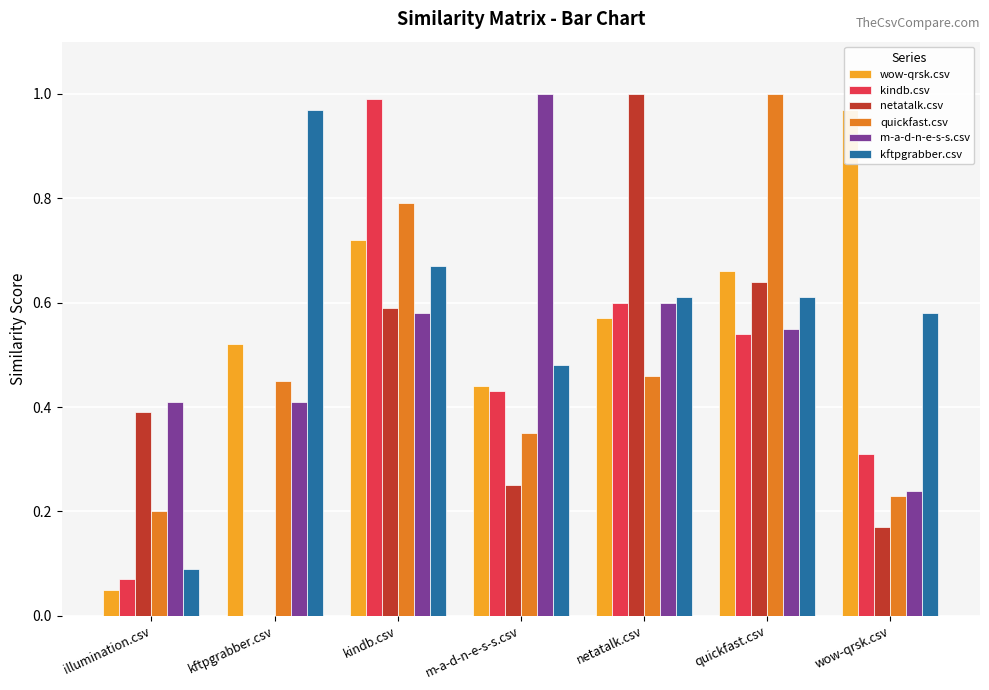

Reading left to right, what are all the values shown in this chart?

wow-qrsk.csv: illumination.csv=0.1	kftpgrabber.csv=0.5	kindb.csv=0.7	m-a-d-n-e-s-s.csv=0.4	netatalk.csv=0.6	quickfast.csv=0.7	wow-qrsk.csv=1.0
kindb.csv: illumination.csv=0.1	kftpgrabber.csv=0.0	kindb.csv=1.0	m-a-d-n-e-s-s.csv=0.4	netatalk.csv=0.6	quickfast.csv=0.5	wow-qrsk.csv=0.3
netatalk.csv: illumination.csv=0.4	kftpgrabber.csv=0.0	kindb.csv=0.6	m-a-d-n-e-s-s.csv=0.2	netatalk.csv=1.0	quickfast.csv=0.6	wow-qrsk.csv=0.2
quickfast.csv: illumination.csv=0.2	kftpgrabber.csv=0.5	kindb.csv=0.8	m-a-d-n-e-s-s.csv=0.3	netatalk.csv=0.5	quickfast.csv=1.0	wow-qrsk.csv=0.2
m-a-d-n-e-s-s.csv: illumination.csv=0.4	kftpgrabber.csv=0.4	kindb.csv=0.6	m-a-d-n-e-s-s.csv=1.0	netatalk.csv=0.6	quickfast.csv=0.6	wow-qrsk.csv=0.2
kftpgrabber.csv: illumination.csv=0.1	kftpgrabber.csv=1.0	kindb.csv=0.7	m-a-d-n-e-s-s.csv=0.5	netatalk.csv=0.6	quickfast.csv=0.6	wow-qrsk.csv=0.6